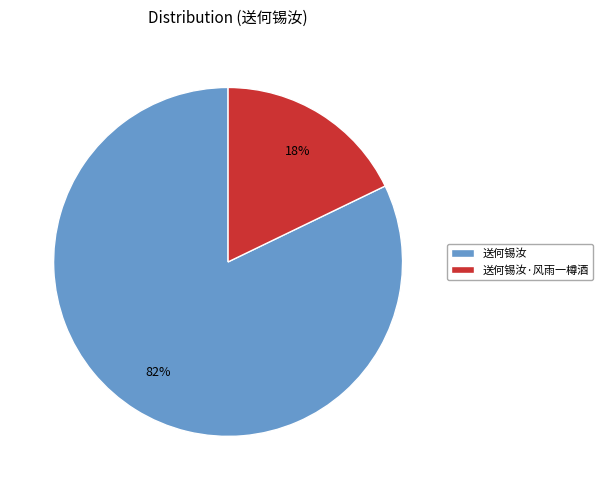

To the nearest percent, what portion does 送何锡汝 represent?

82%